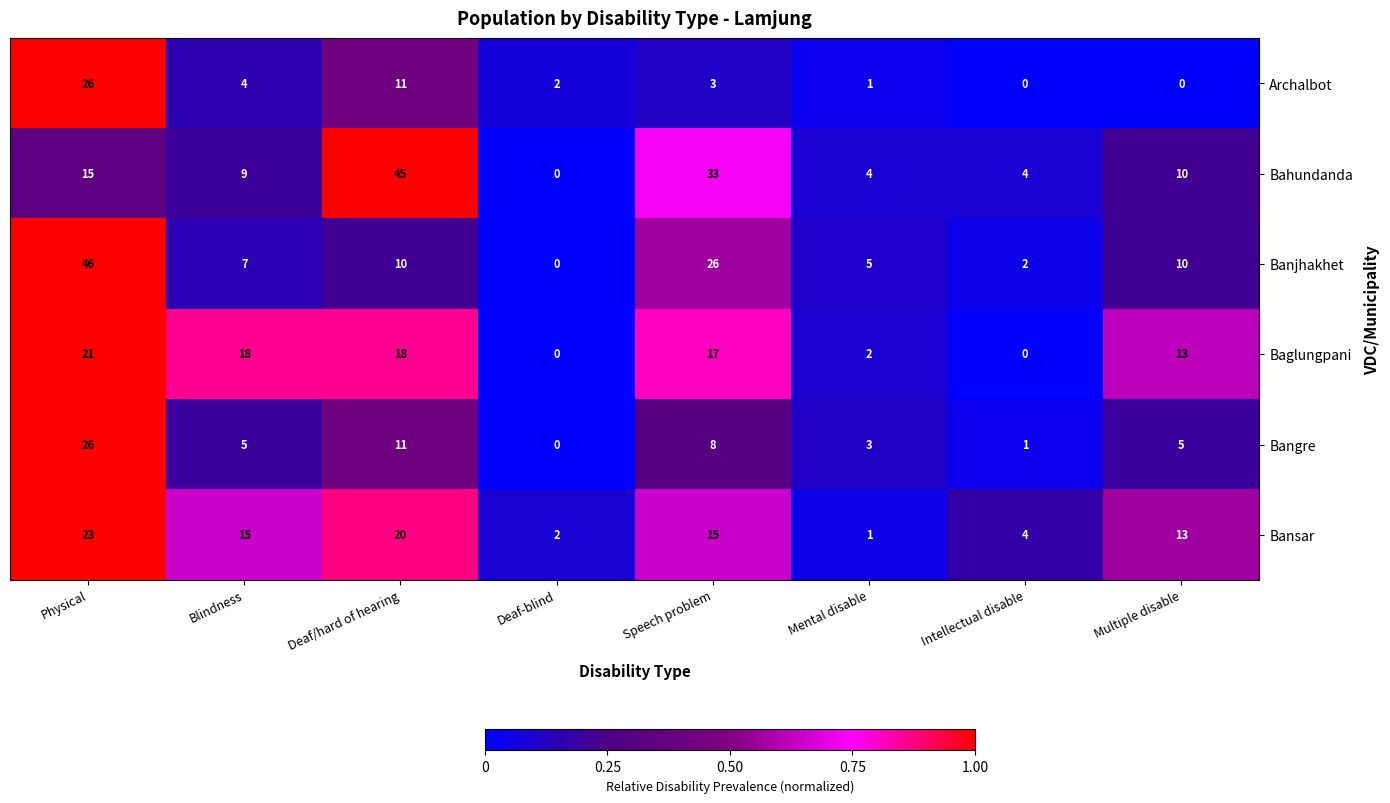

What is the highest value of the Banjhakhet series?

46